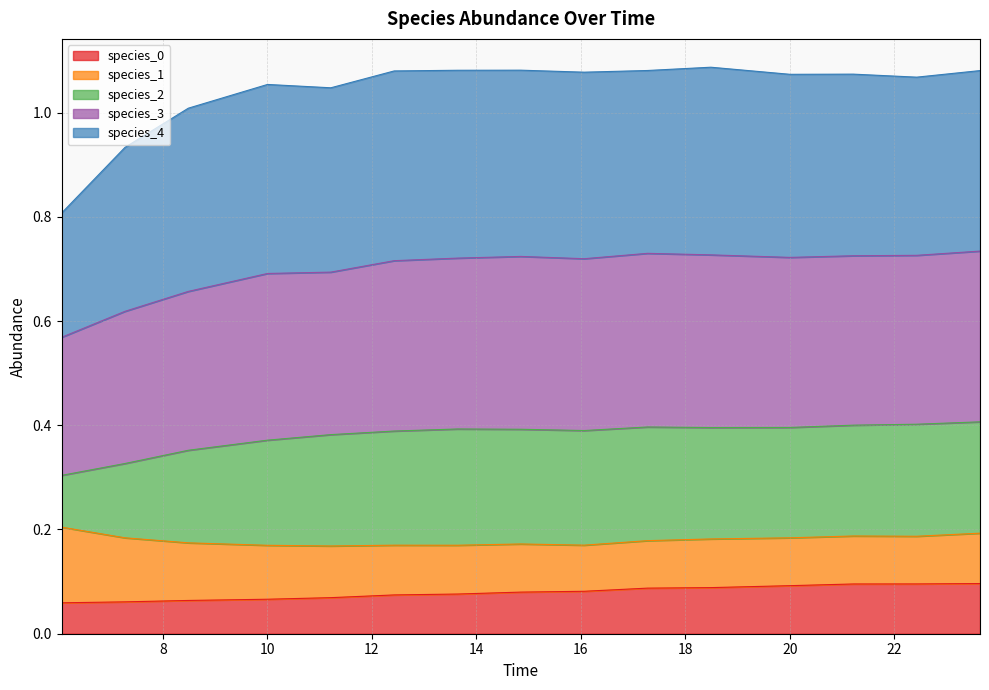

True or false: species_1 and species_0 intersect in this chart.

False